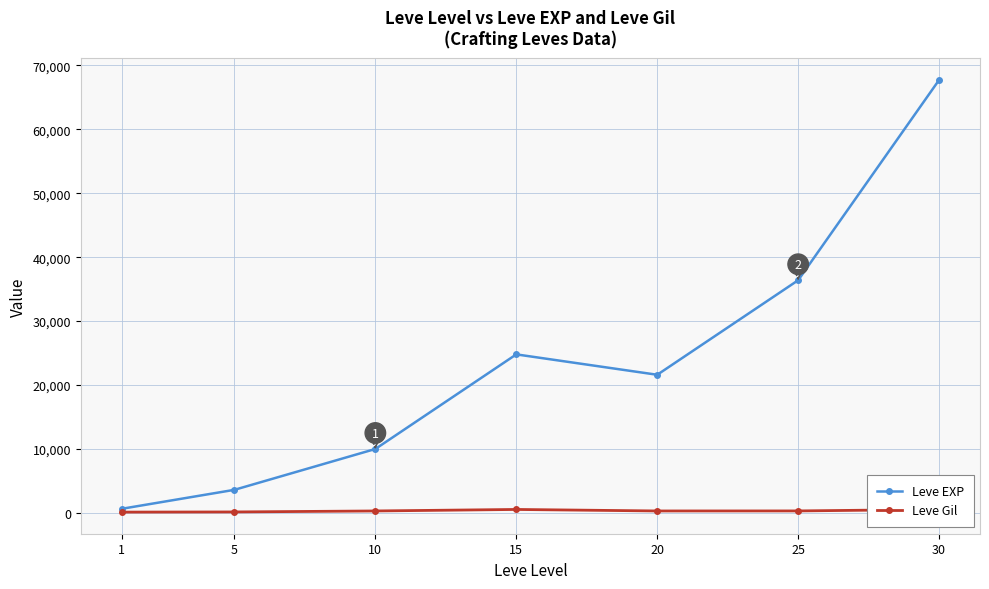

Does the chart have visible grid lines?

Yes